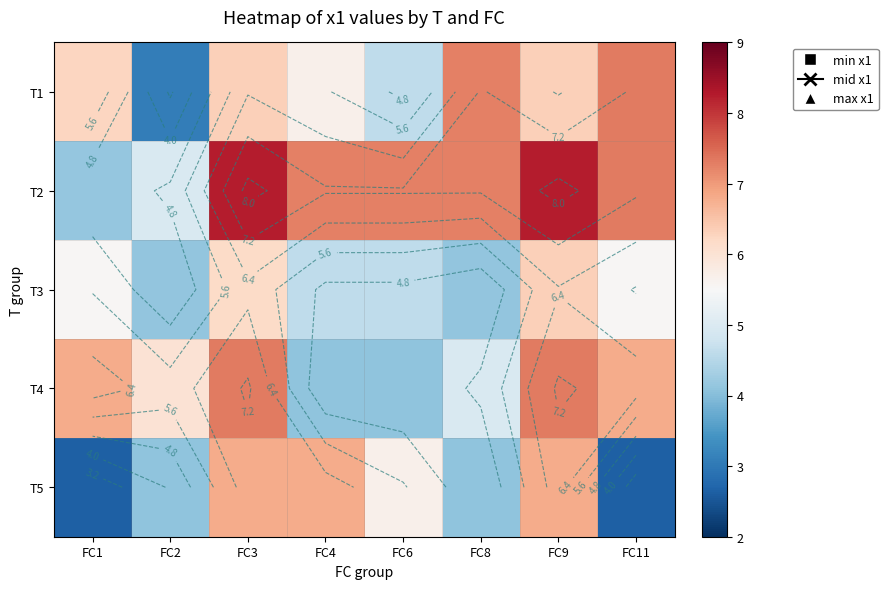

At which label does T1 reach its peak?

FC11